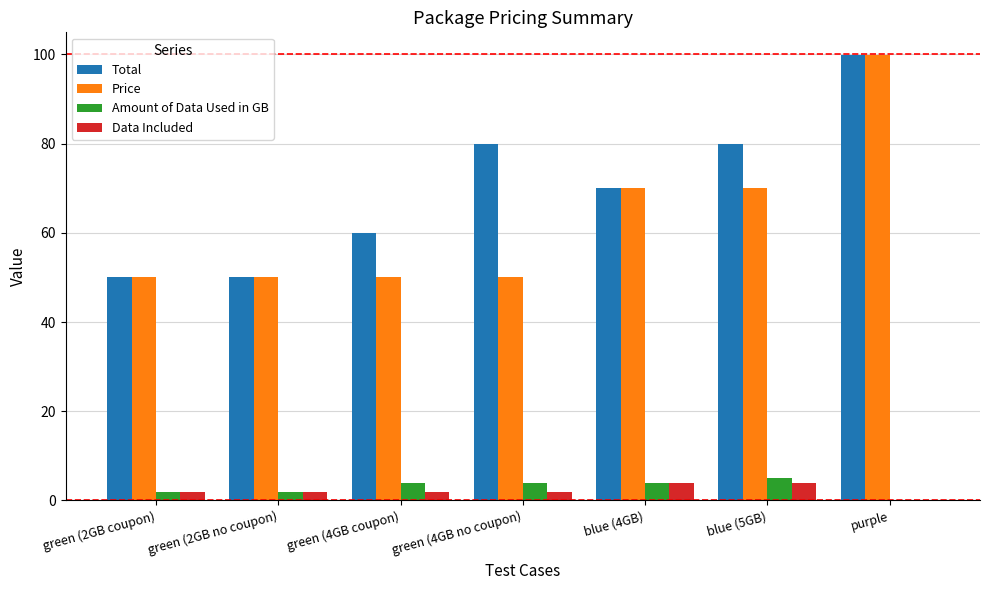

Reading left to right, transcribe all the data shown in this chart.

Total: green (2GB coupon)=50.0	green (2GB no coupon)=50.0	green (4GB coupon)=60.0	green (4GB no coupon)=80.0	blue (4GB)=70.0	blue (5GB)=80.0	purple=100.0
Price: green (2GB coupon)=50.0	green (2GB no coupon)=50.0	green (4GB coupon)=50.0	green (4GB no coupon)=50.0	blue (4GB)=70.0	blue (5GB)=70.0	purple=100.0
Amount of Data Used in GB: green (2GB coupon)=2.0	green (2GB no coupon)=2.0	green (4GB coupon)=4.0	green (4GB no coupon)=4.0	blue (4GB)=4.0	blue (5GB)=5.0	purple=0.0
Data Included: green (2GB coupon)=2.0	green (2GB no coupon)=2.0	green (4GB coupon)=2.0	green (4GB no coupon)=2.0	blue (4GB)=4.0	blue (5GB)=4.0	purple=0.0